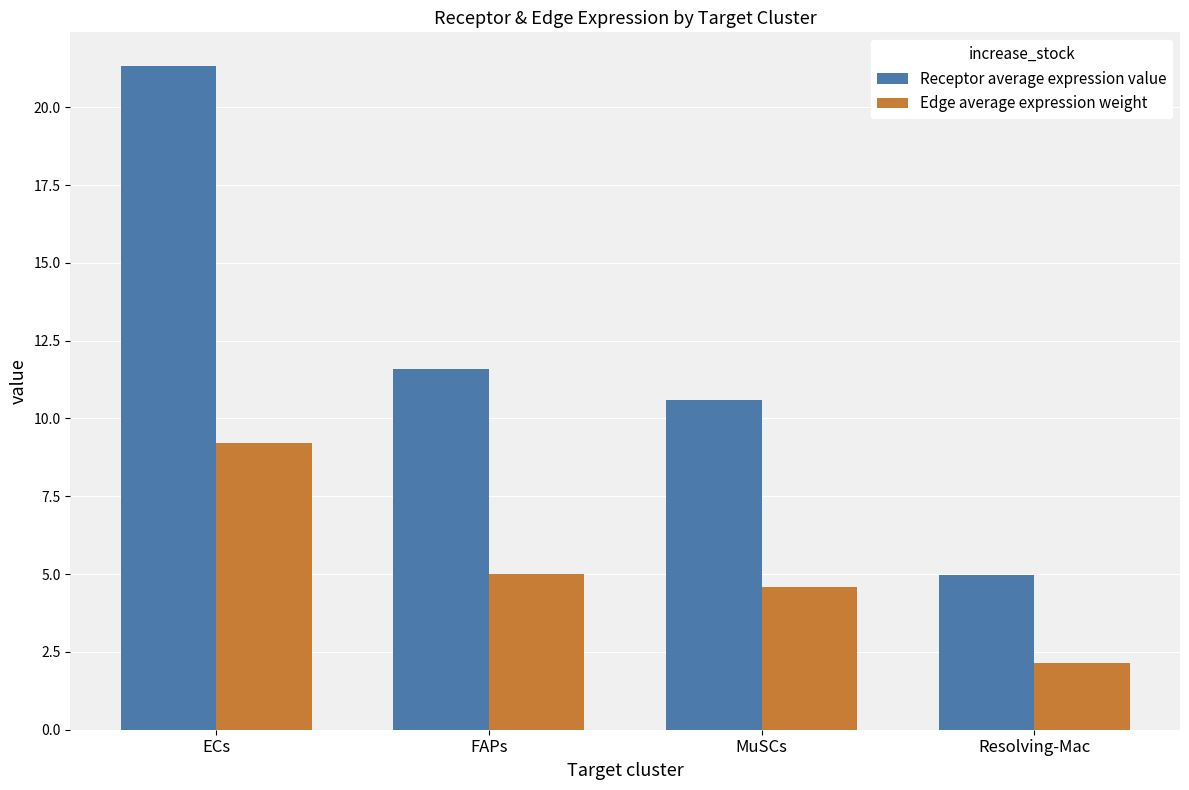

Is the value of Edge average expression weight at Resolving-Mac greater than the value of Receptor average expression value at Resolving-Mac?

No